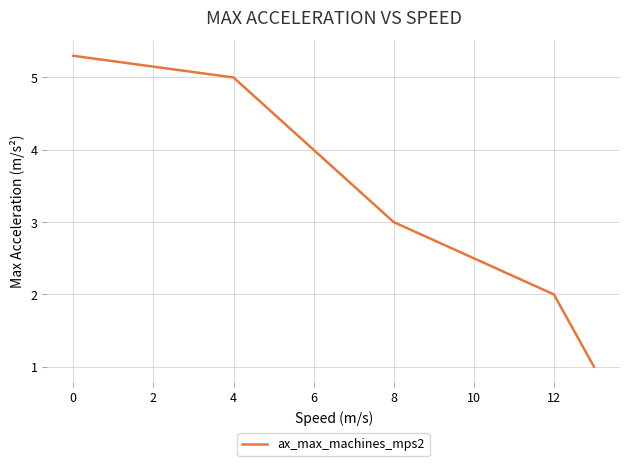

True or false: there are more than 0 points higher than both neighbors.

False